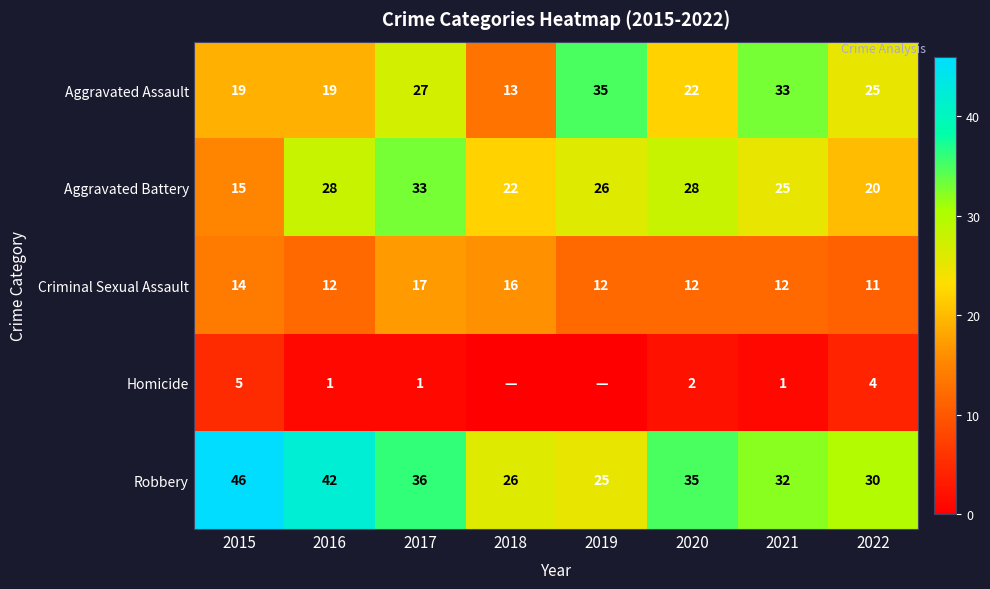

Is it true that Criminal Sexual Assault equals 20 at 2019?

False